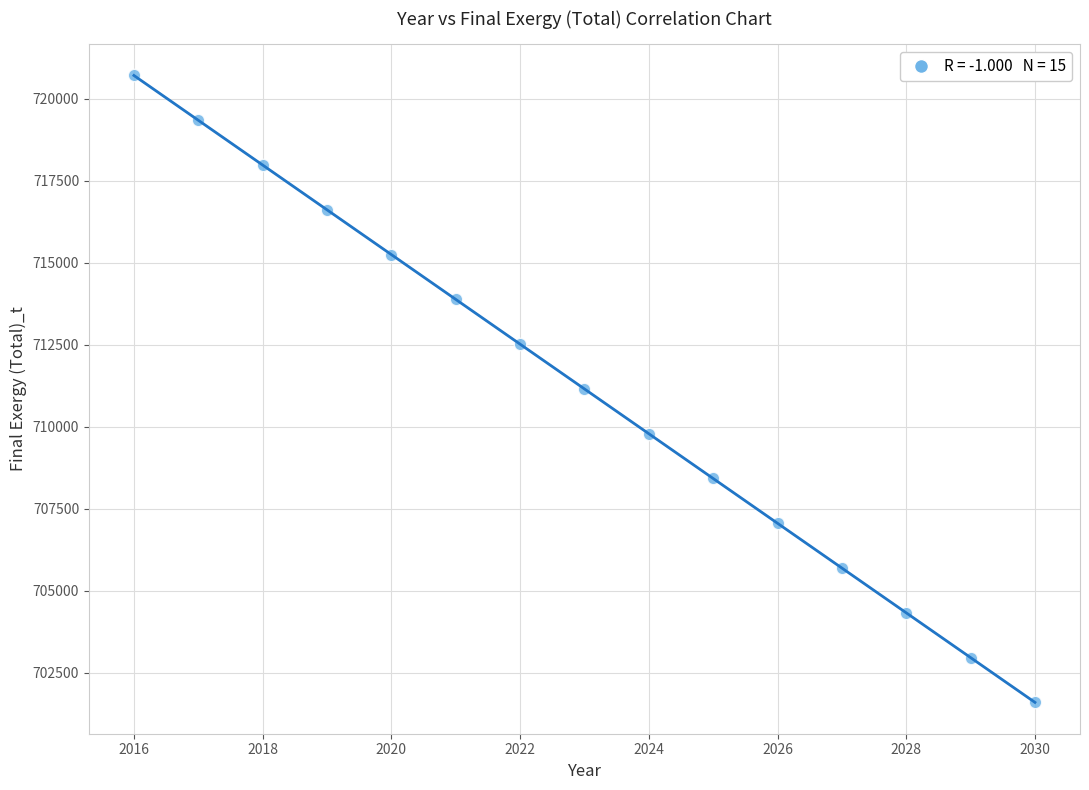

What is the range of X values (max minus min)?

14.0